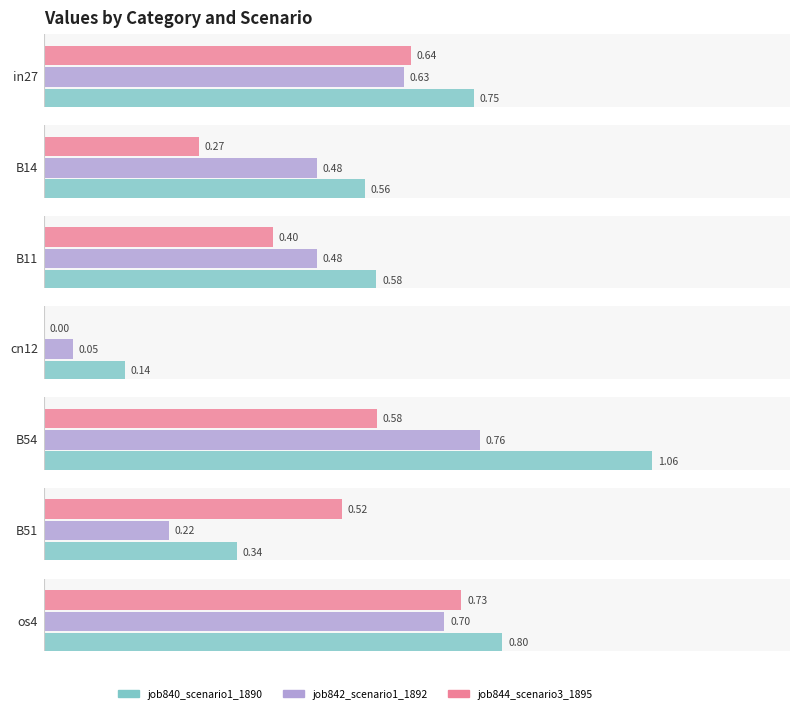

Is it true that job844_scenario3_1895 equals 0.2 at B14?

False